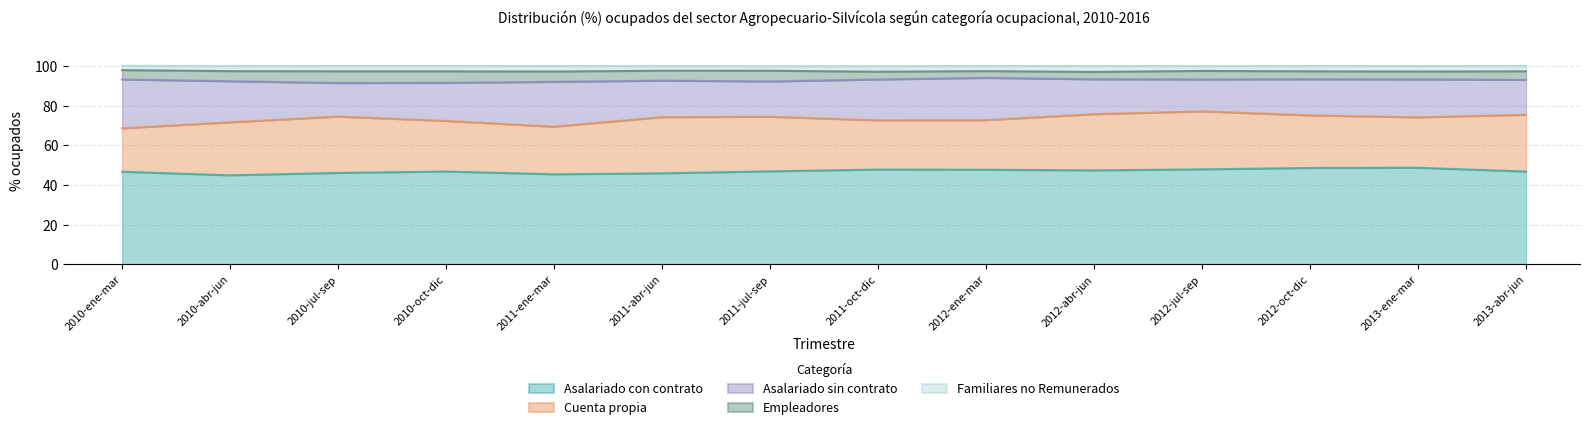

What is the greatest value displayed?

48.7